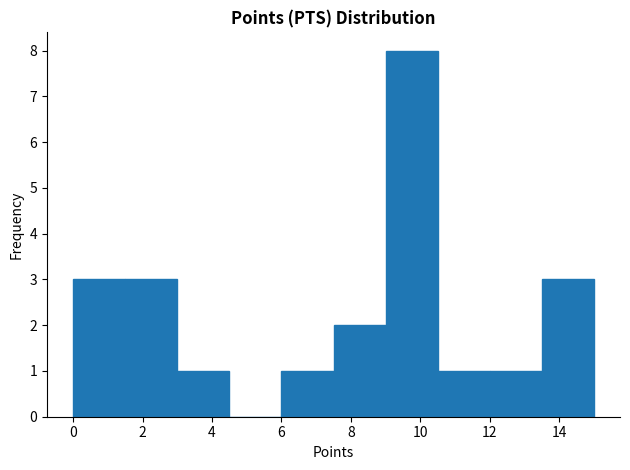

Reading left to right, list every bar in this chart as the range it spans on the x-axis followed by its height. Neither the bar edges nor the heights are printed on the chart, so give them approximately, as read against the axes.

0.0 to 1.5: 3
1.5 to 3.0: 3
3.0 to 4.5: 1
4.5 to 6.0: 0
6.0 to 7.5: 1
7.5 to 9.0: 2
9.0 to 10.5: 8
10.5 to 12.0: 1
12.0 to 13.5: 1
13.5 to 15.0: 3